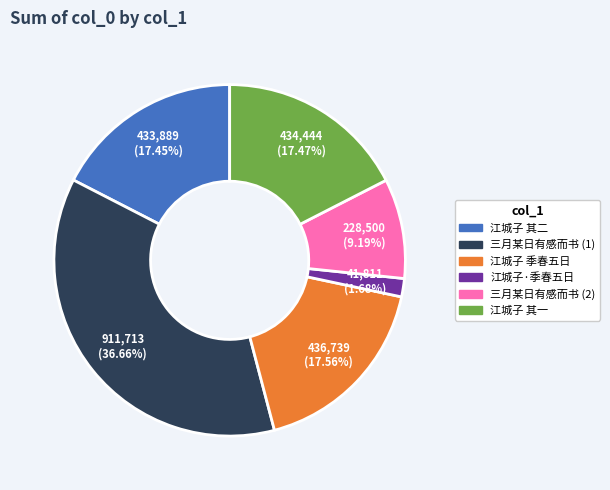

How many segments does this pie chart have?

6